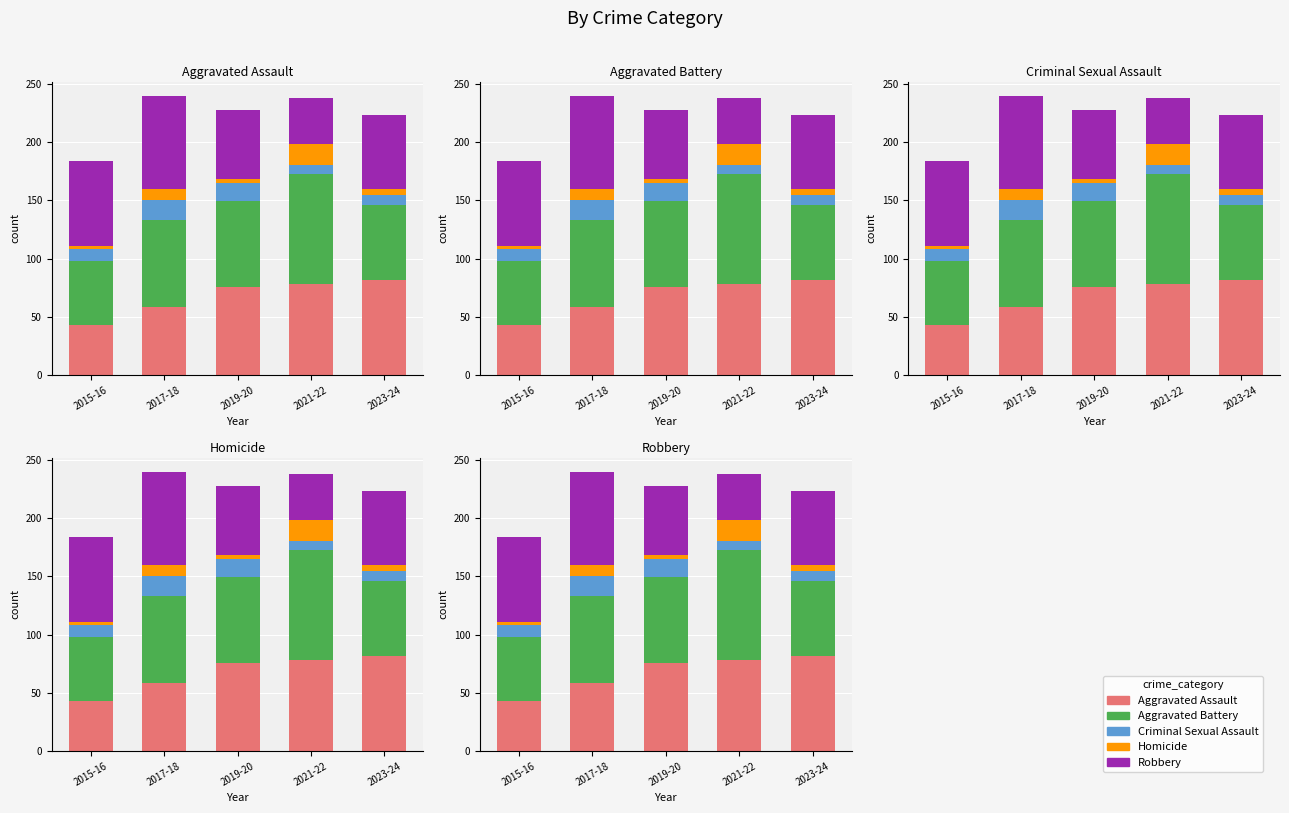

How many groups of bars are there?

5